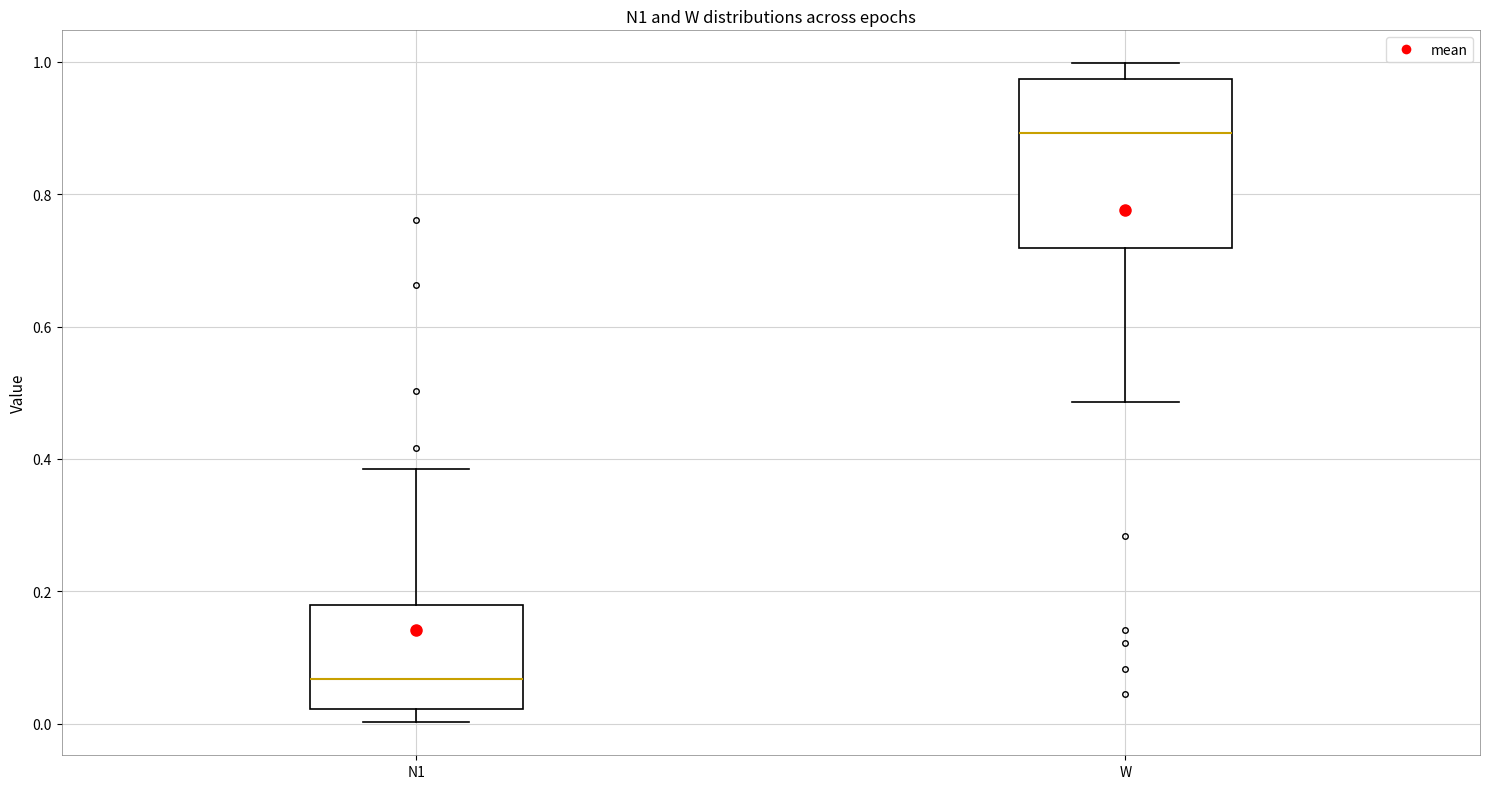

Reading left to right, read every box against the y-axis: the position of its median line, the range the box covers, and the ends of its whiskers. The values are not printed on the chart, so give them approximately, as read against the axis.

N1: median 0.06, box 0.02 to 0.18, whiskers 0.00 to 0.38
W: median 0.90, box 0.72 to 0.98, whiskers 0.48 to 1.00